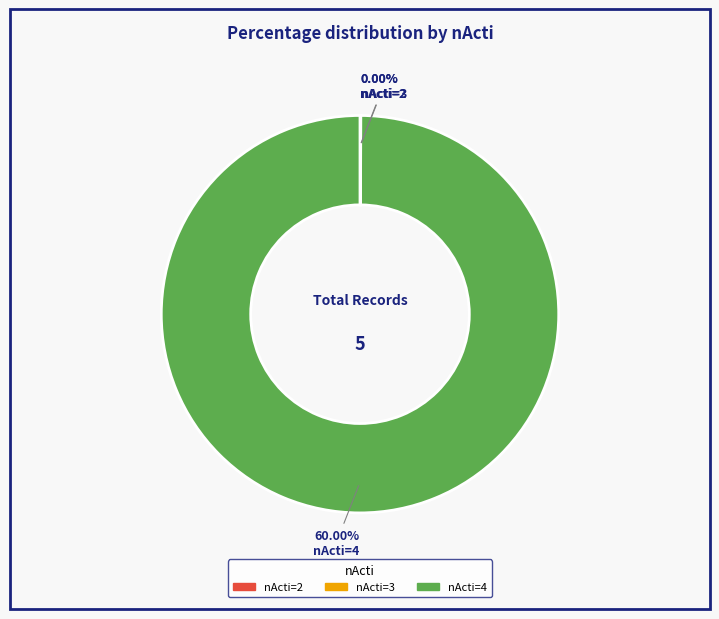

What percentage do nActi=4 and nActi=3 together represent?

100.0%